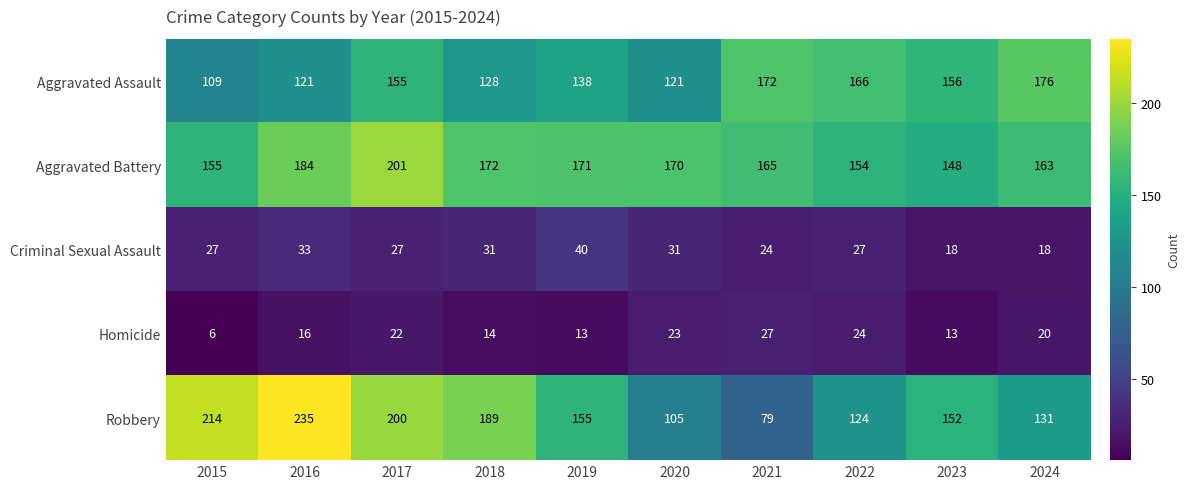

The value of Robbery at 2022 is 171. True or false?

False